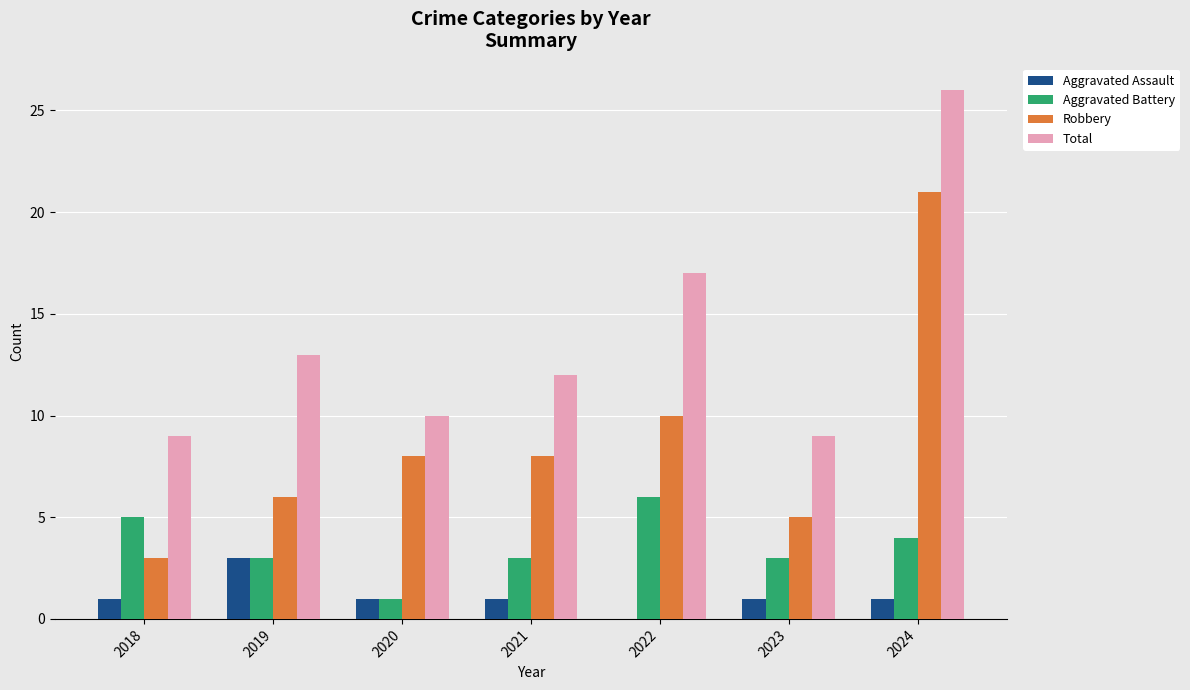

What is the spread (max minus min) of values at 2018?

8